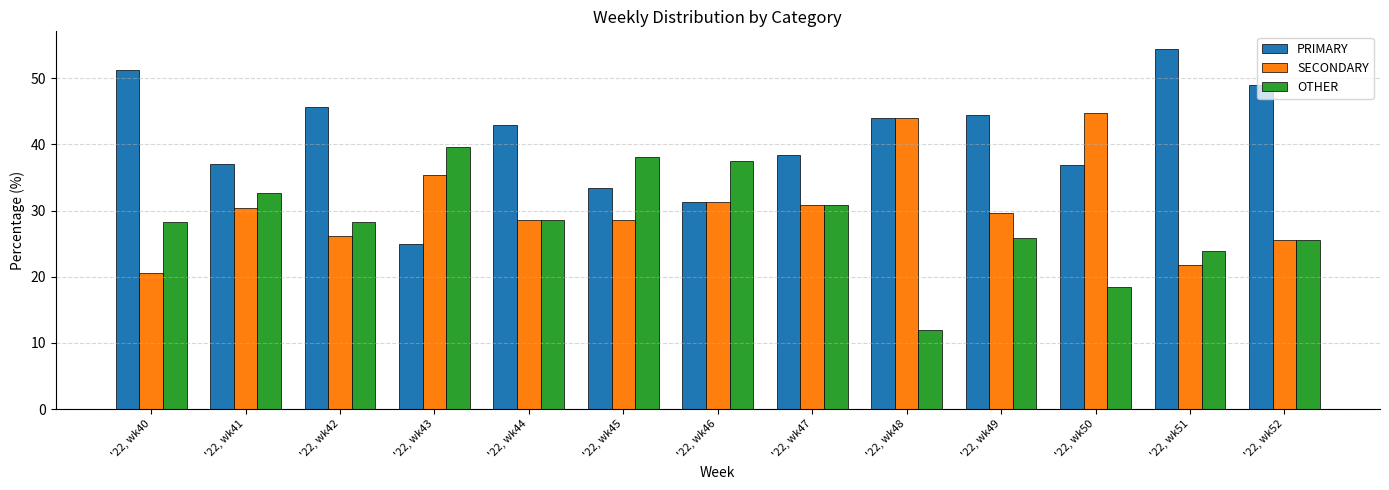

Between '22, wk42 and '22, wk51, which series saw the biggest shift?

PRIMARY